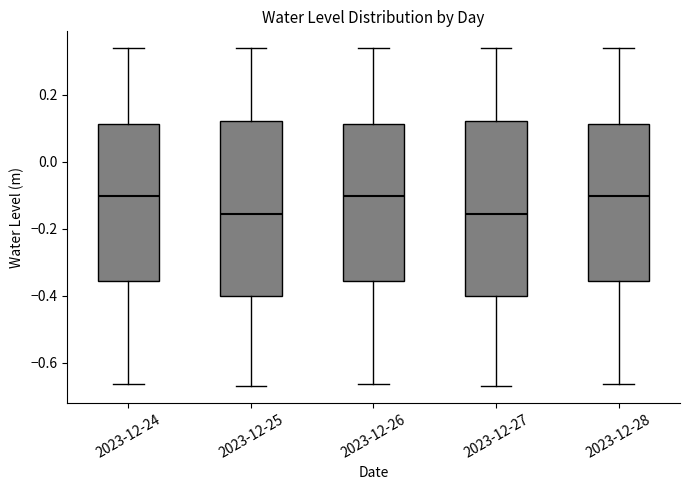

Reading left to right, read every box against the y-axis: the position of its median line, the range the box covers, and the ends of its whiskers. The values are not printed on the chart, so give them approximately, as read against the axis.

2023-12-24: median -0.10, box -0.36 to 0.12, whiskers -0.66 to 0.34
2023-12-25: median -0.16, box -0.40 to 0.12, whiskers -0.66 to 0.34
2023-12-26: median -0.10, box -0.36 to 0.12, whiskers -0.66 to 0.34
2023-12-27: median -0.16, box -0.40 to 0.12, whiskers -0.66 to 0.34
2023-12-28: median -0.10, box -0.36 to 0.12, whiskers -0.66 to 0.34